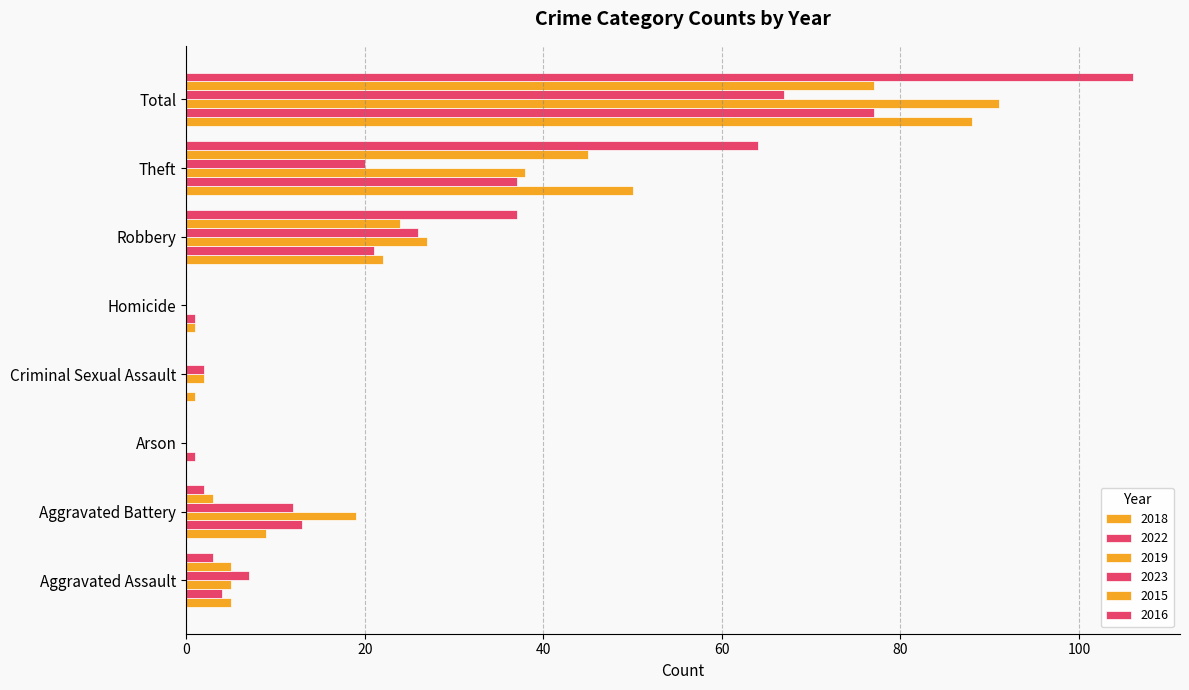

Count the number of data series in this chart.

6